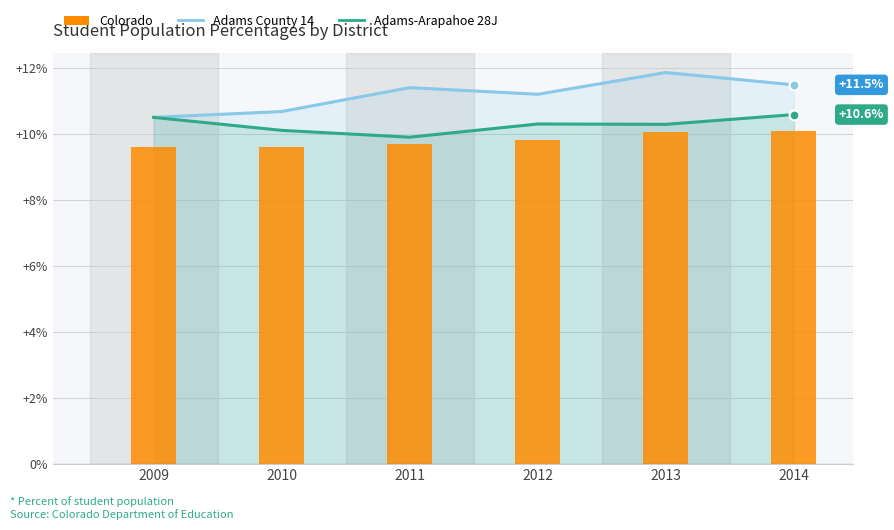

What is the total value across all series at 2014?

32.1